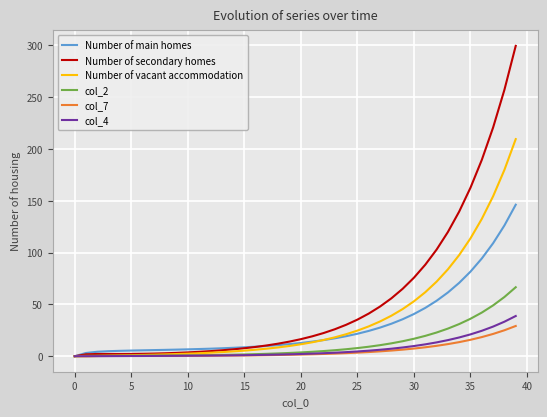

Does the chart have visible grid lines?

Yes